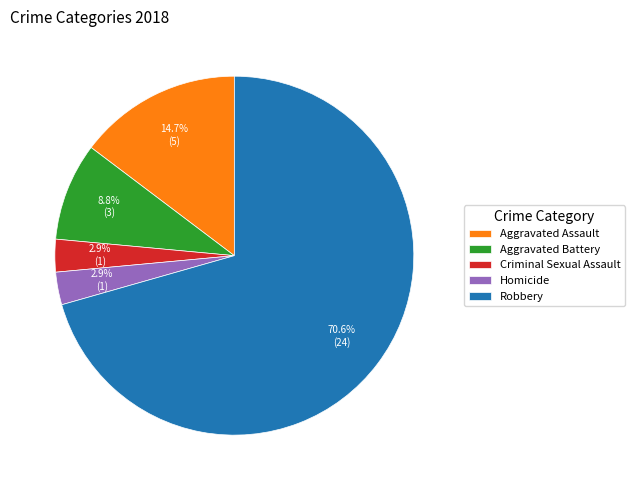

What is the ratio of the value at Homicide to the value at Aggravated Battery?

0.3